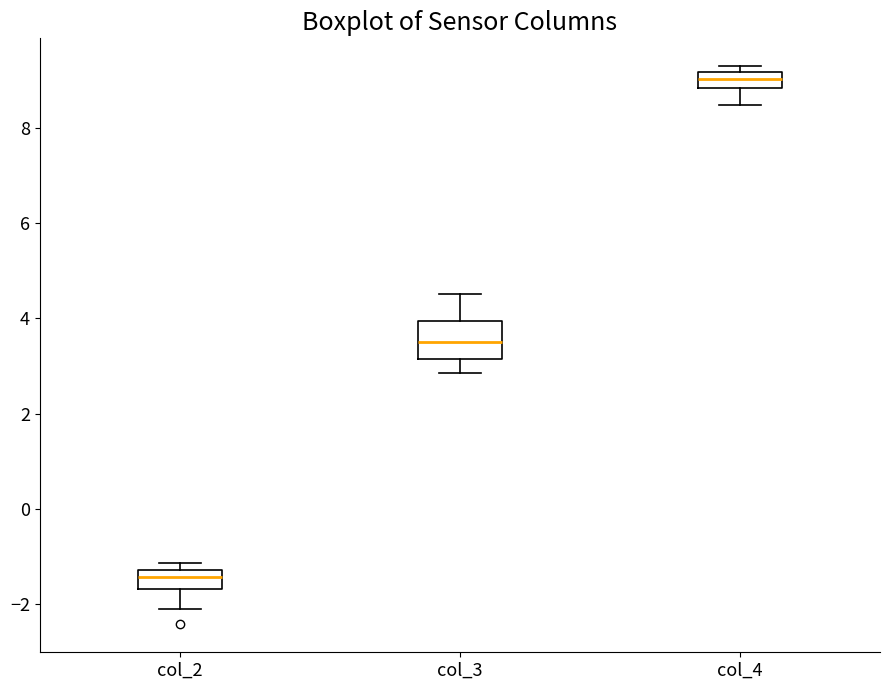

Which box is the tallest, from its lower edge to its upper edge?

col_3